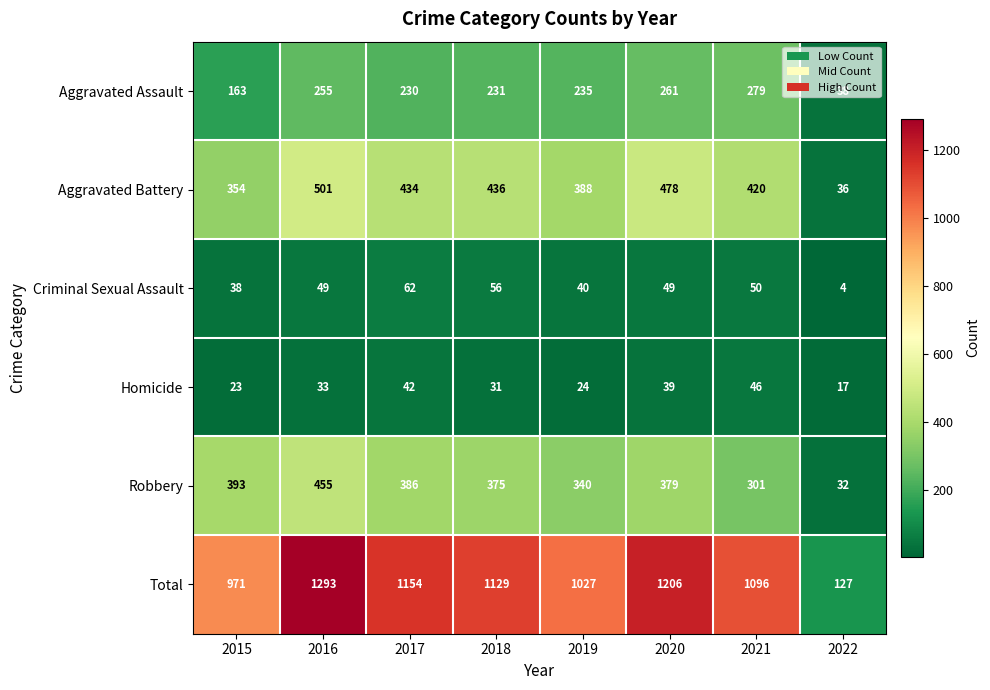

At which label does Aggravated Battery reach its peak?

2016